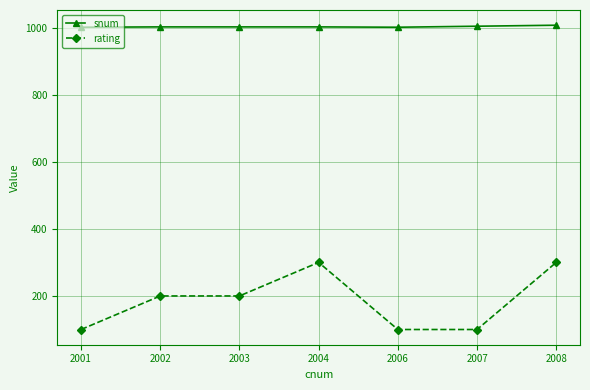

Read the snum value at 2006.

1001